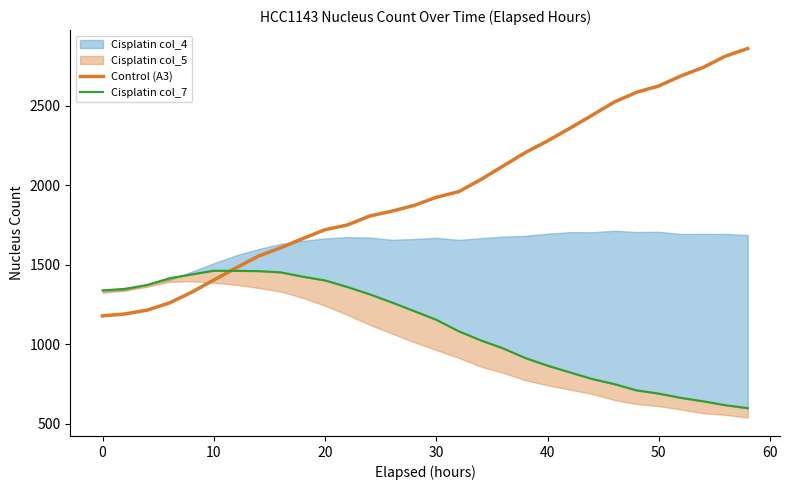

How many lines are shown in the chart?

2